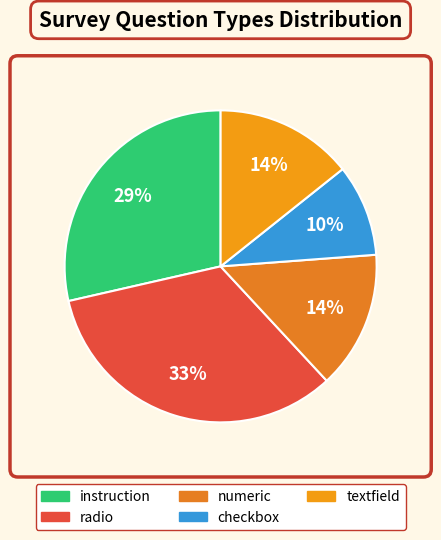

True or false: textfield accounts for 22% of the total.

False